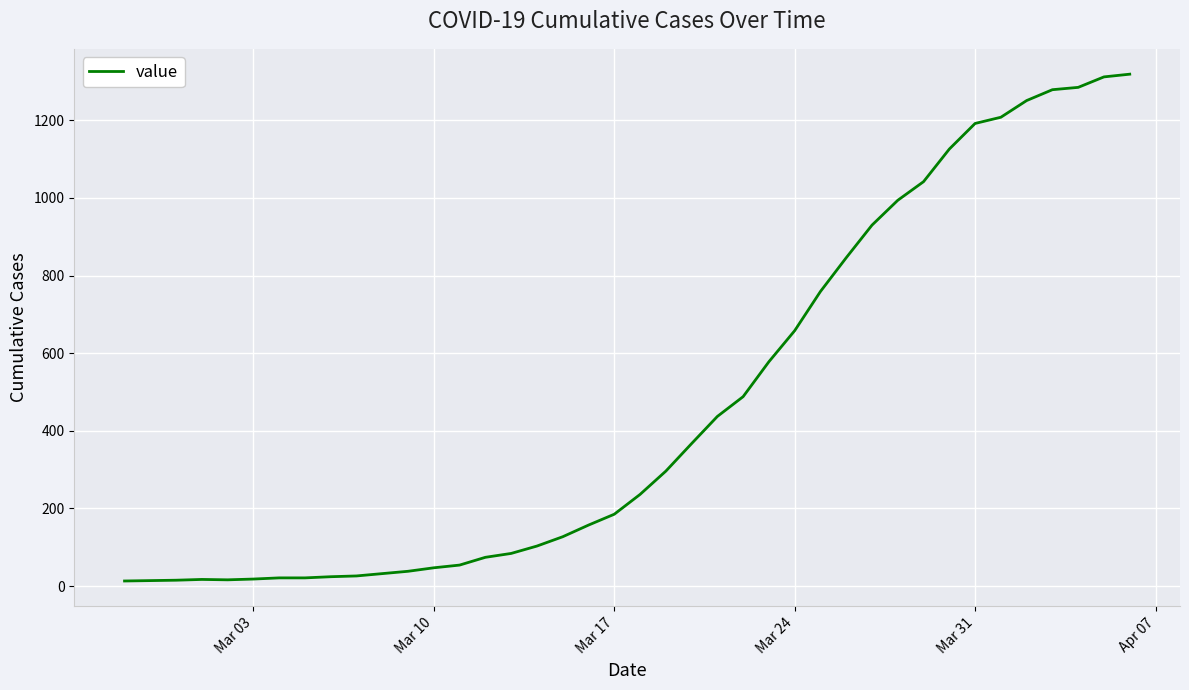

Is this an area chart (filled region under the line)?

No